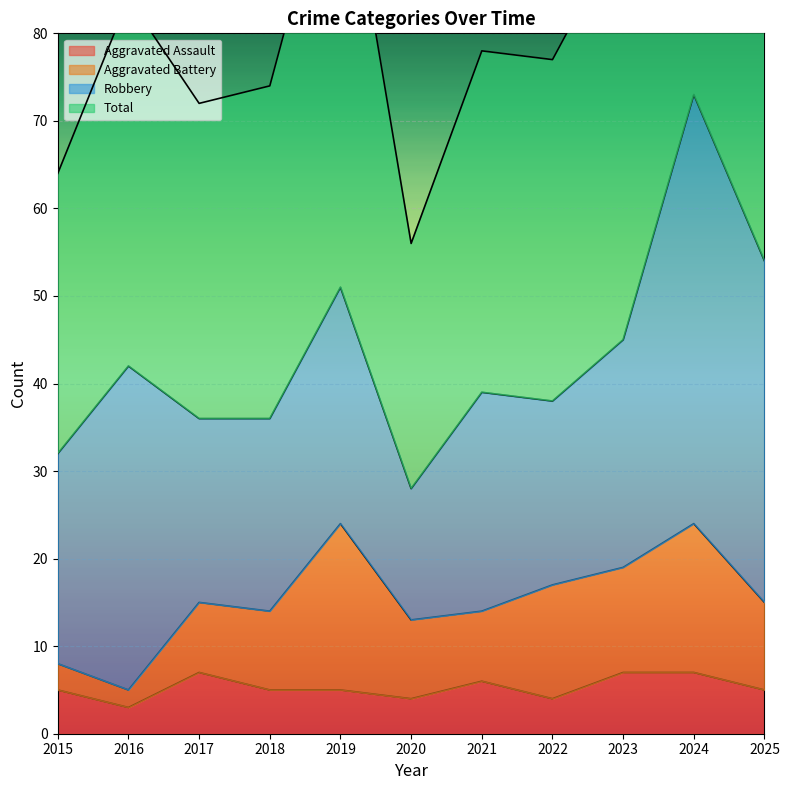

Is it true that Aggravated Assault equals 6 at 2021?

True